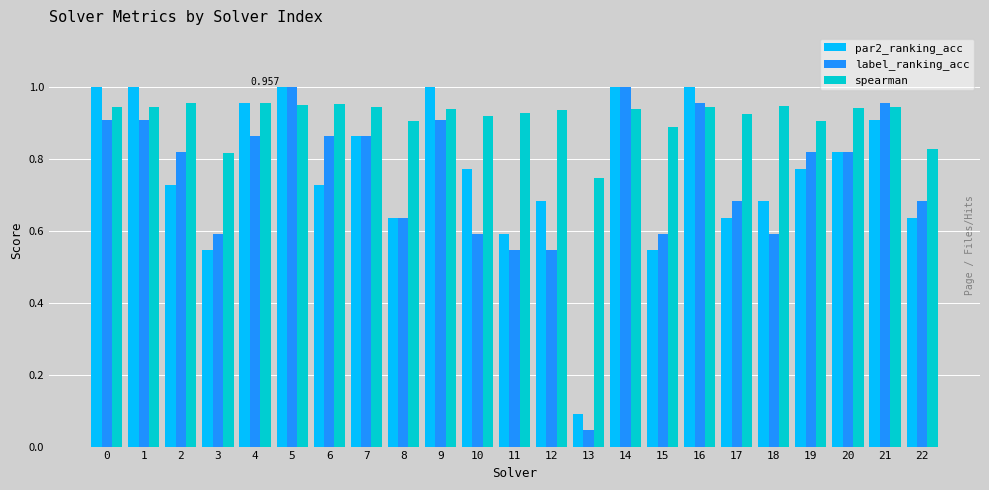

Is the value of par2_ranking_acc at 21 greater than the value of label_ranking_acc at 19?

Yes